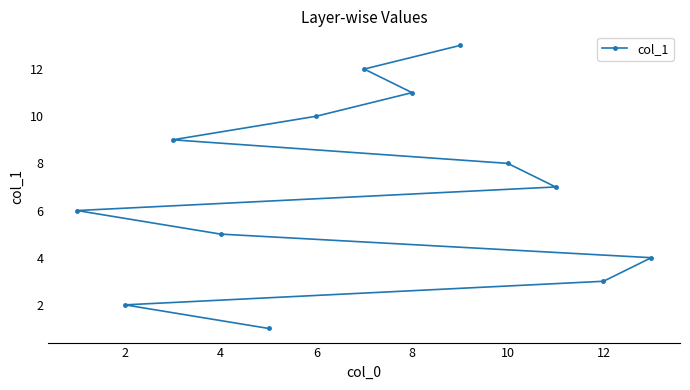

True or false: the data shows 2 at 2.

True